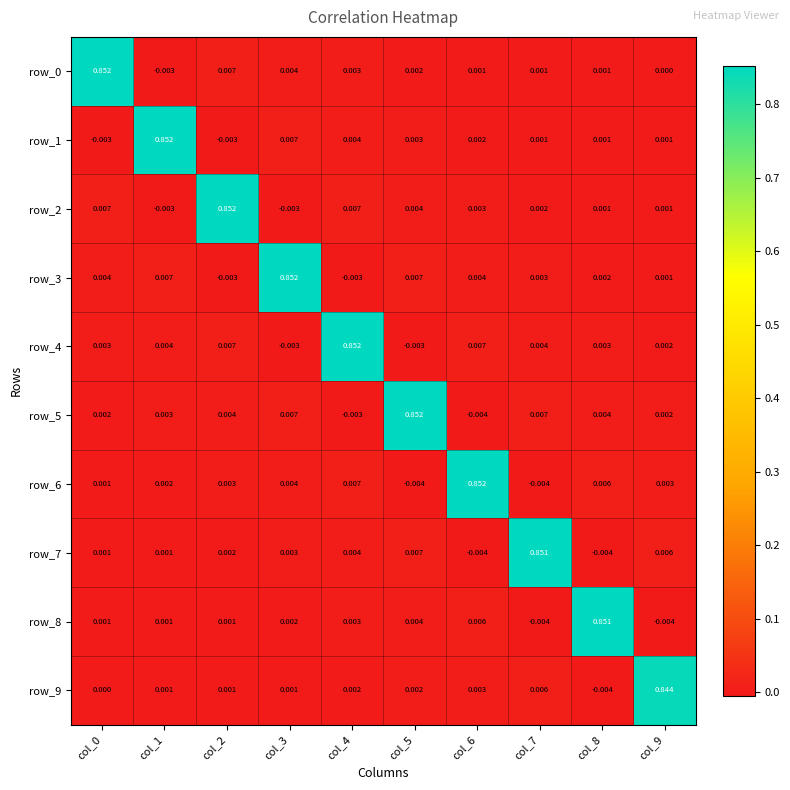

Is the value of row_4 at col_8 greater than the value of row_7 at col_9?

No